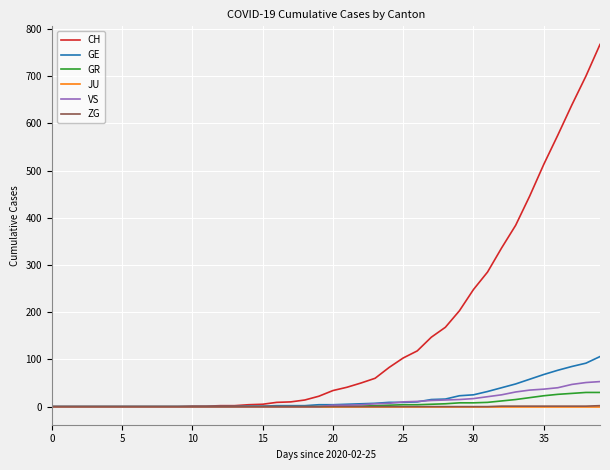

At how many categories does at least one series exceed 762?

1